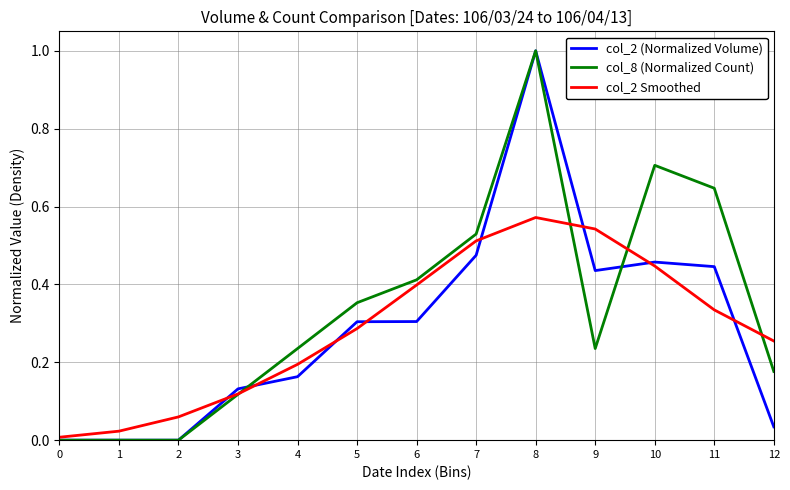

Between 5 and 12, which series saw the biggest shift?

col_2 (Normalized Volume)